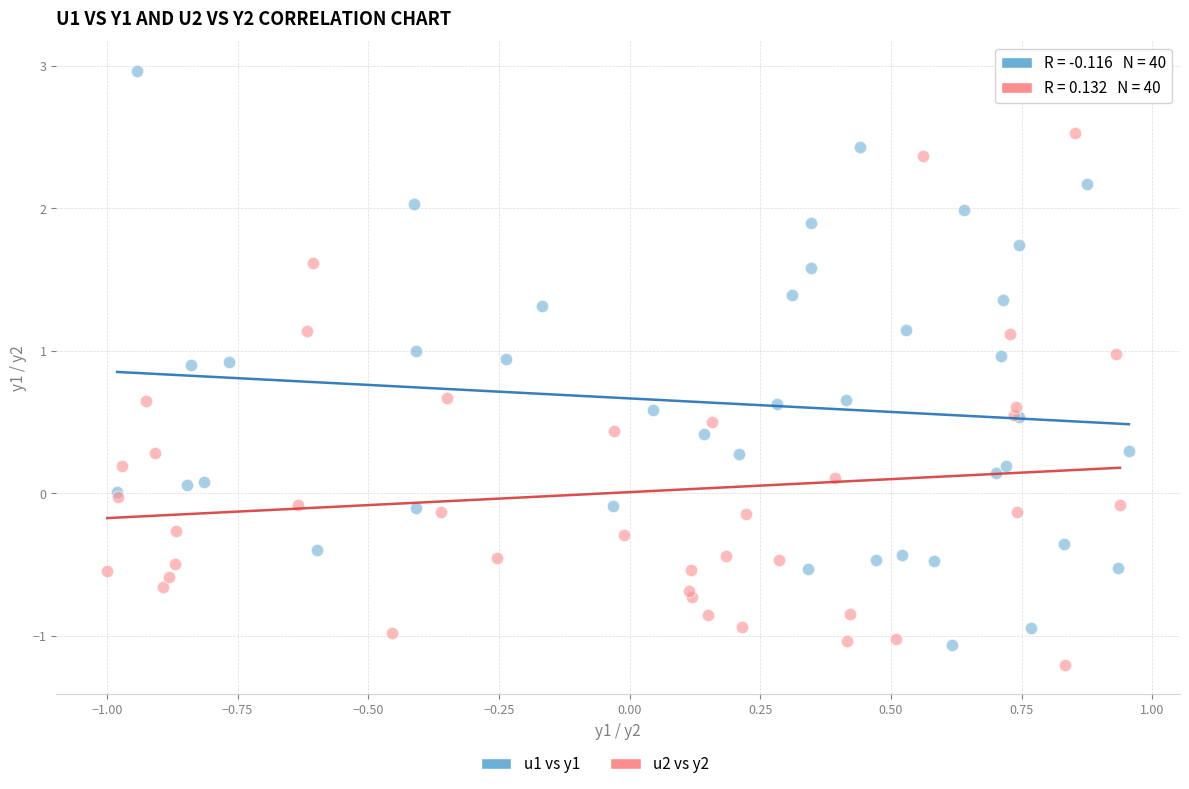

Which series has the largest Y range (max minus min)?

u1 vs y1